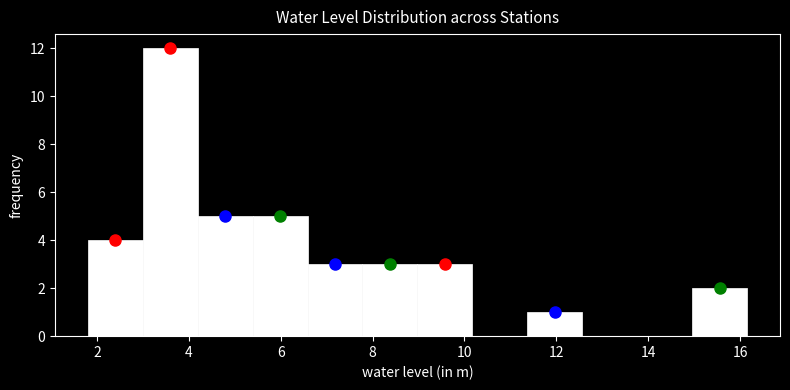

How tall is the bar that spans 7.8 to 9.0 on the x-axis? Neither the bar edges nor the heights are printed on the chart, so give them approximately, as read against the axes.

3